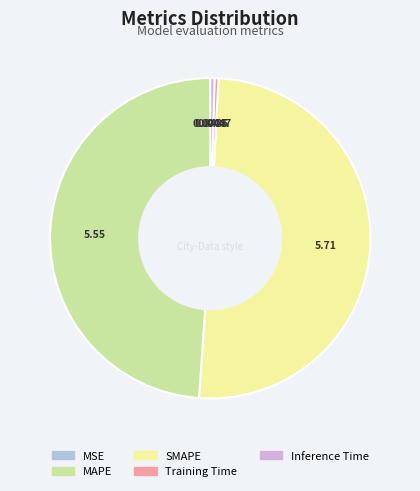

Which category has the biggest portion of the pie?

SMAPE